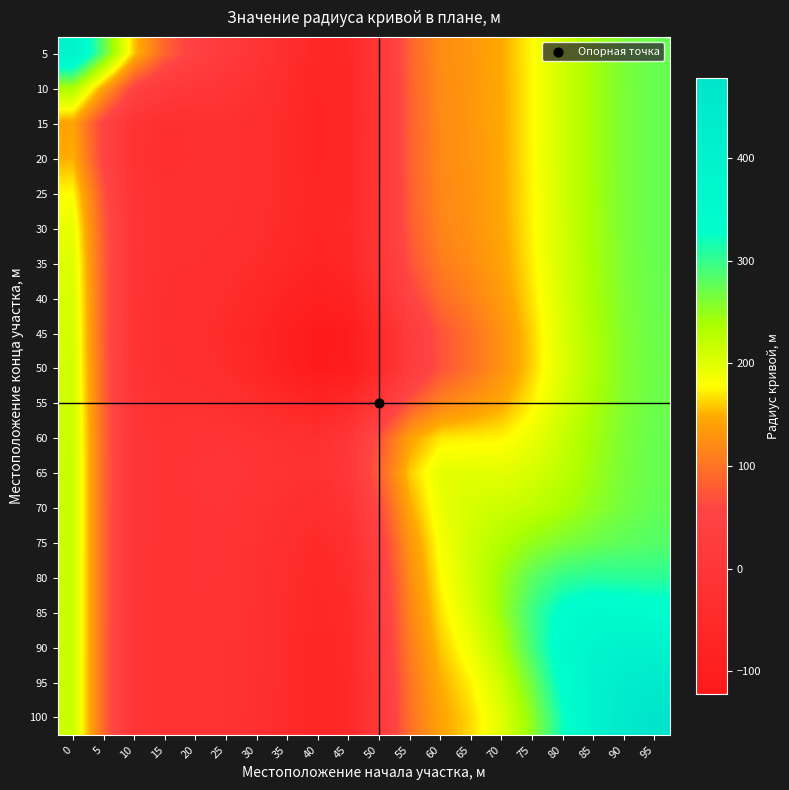

Which series has the largest range (max minus min)?

100